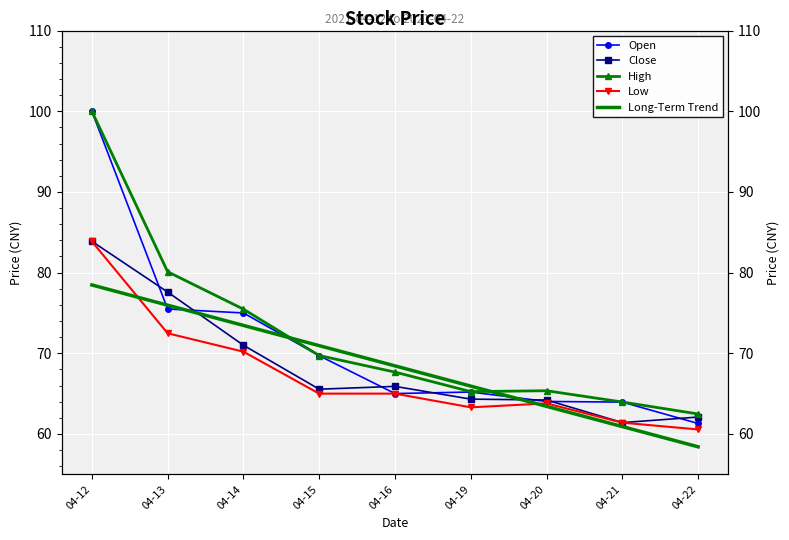

The Close series shows 65.5 at 04-15. True or false?

True